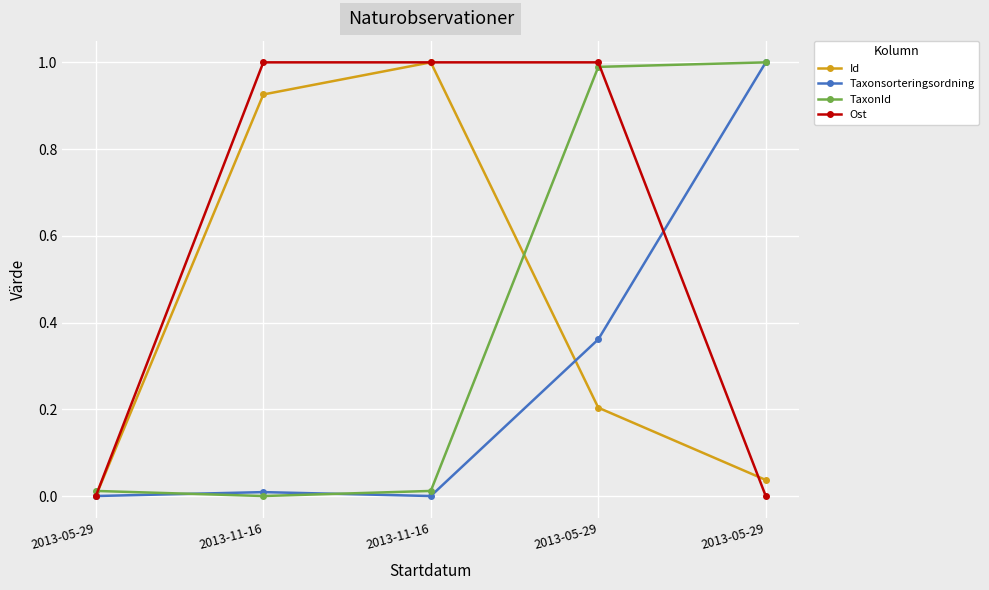

How many values in the TaxonId series exceed 0?

4